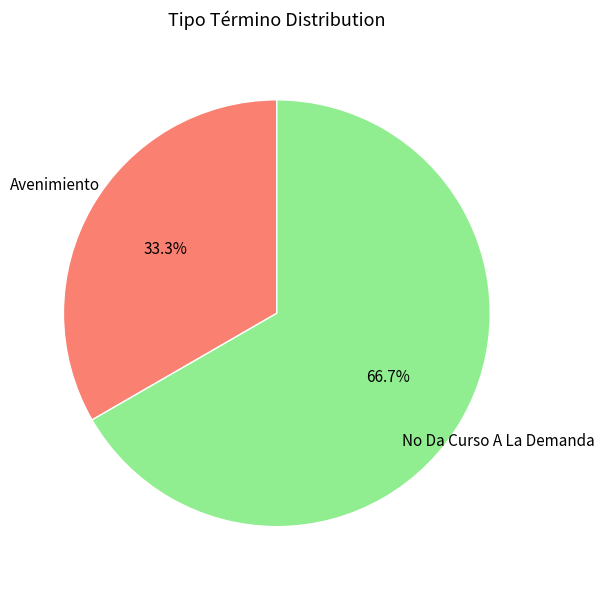

The Avenimiento slice represents 46% of the pie. True or false?

False